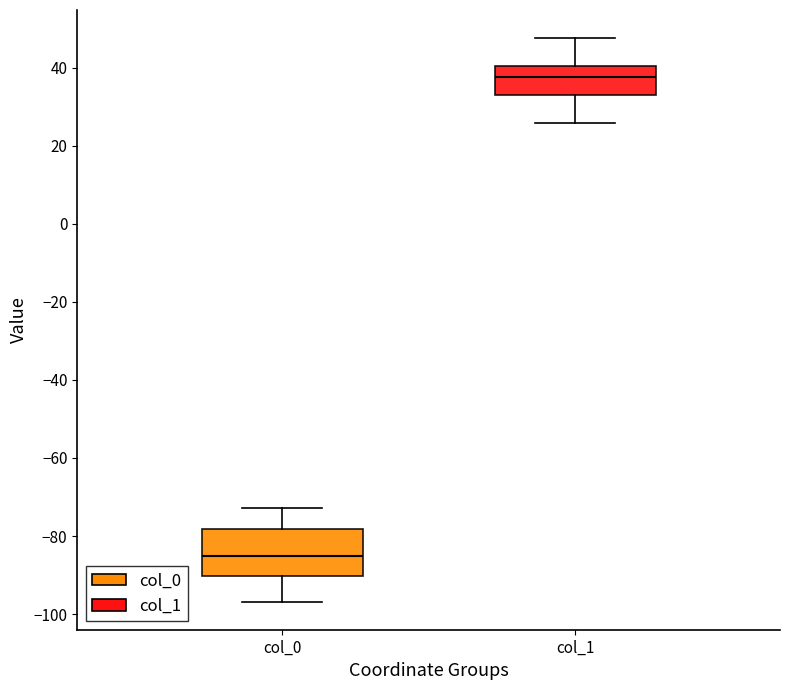

Where does the upper whisker of the box for col_1 end on the y-axis? The values are not printed on the chart, so give them approximately, as read against the axis.

48